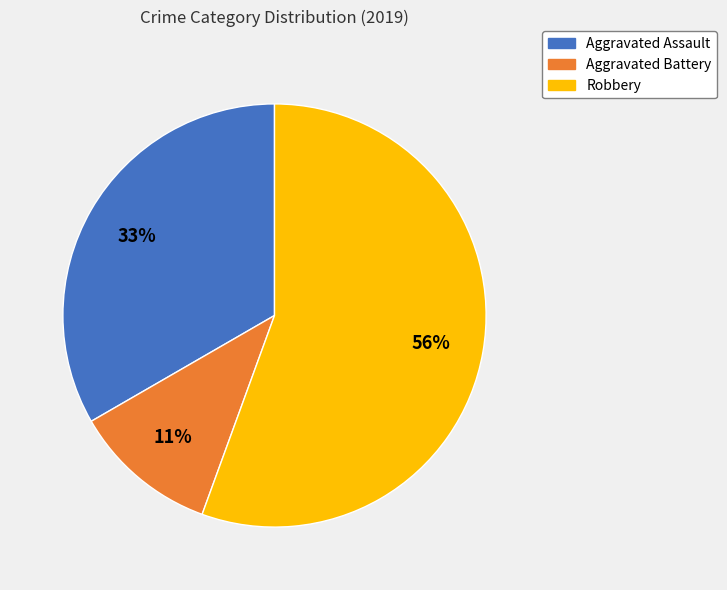

Which slice is the smallest?

Aggravated Battery